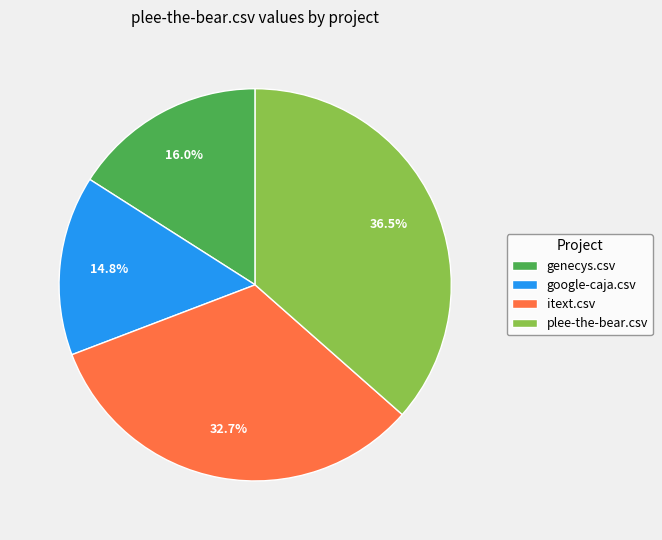

To the nearest percent, what is the difference between the google-caja.csv and itext.csv slice percentages?

18%